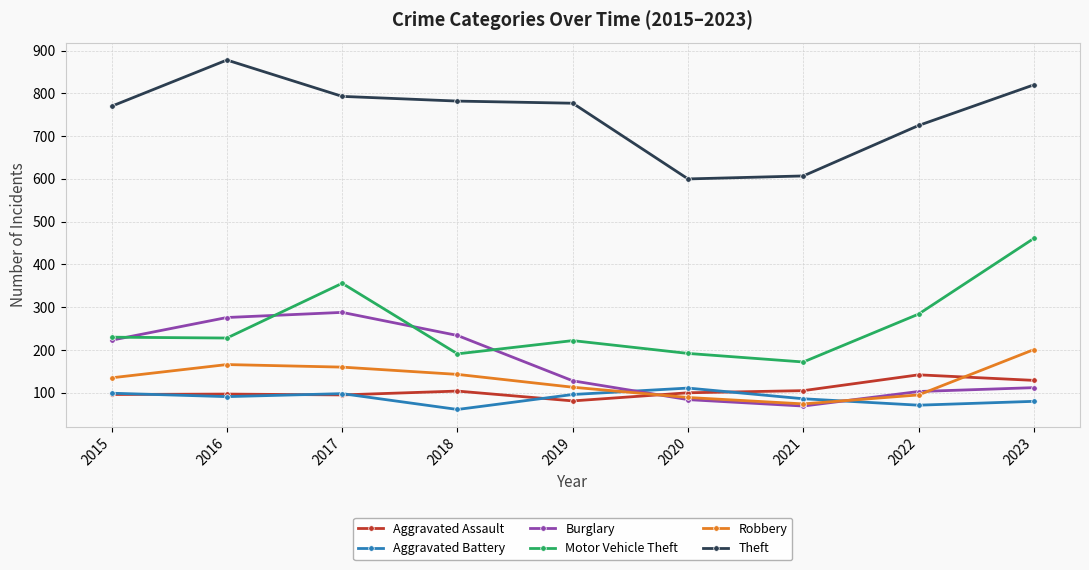

True or false: Burglary and Theft intersect in this chart.

False